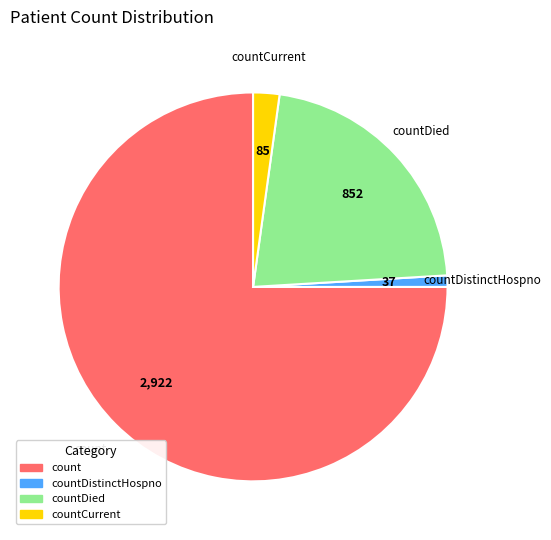

Do countDistinctHospno and count together represent more than half of the pie?

Yes